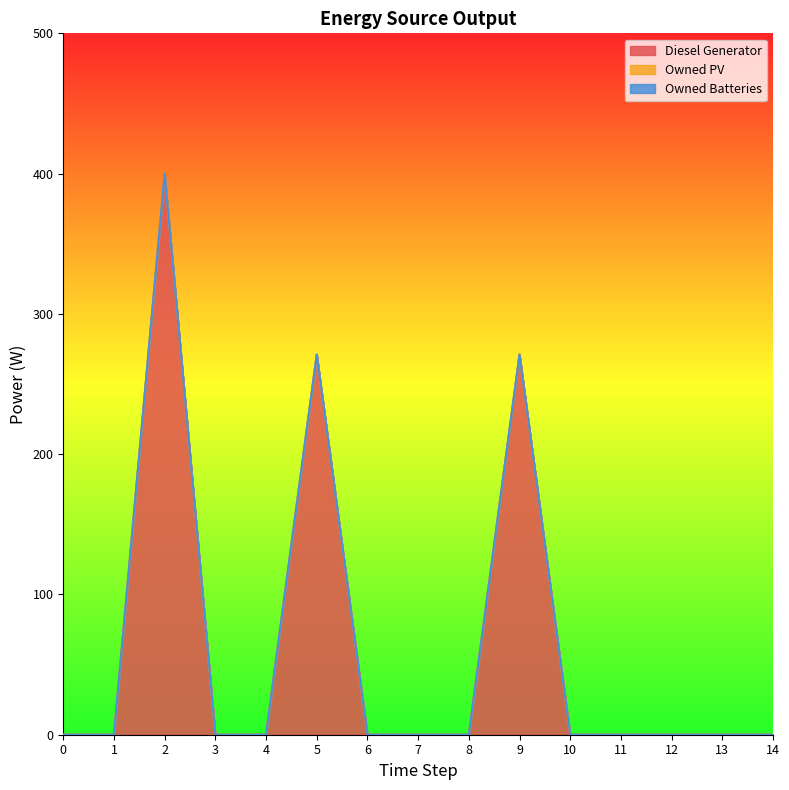

Which series changed the most between 6 and 13?

Diesel Generator